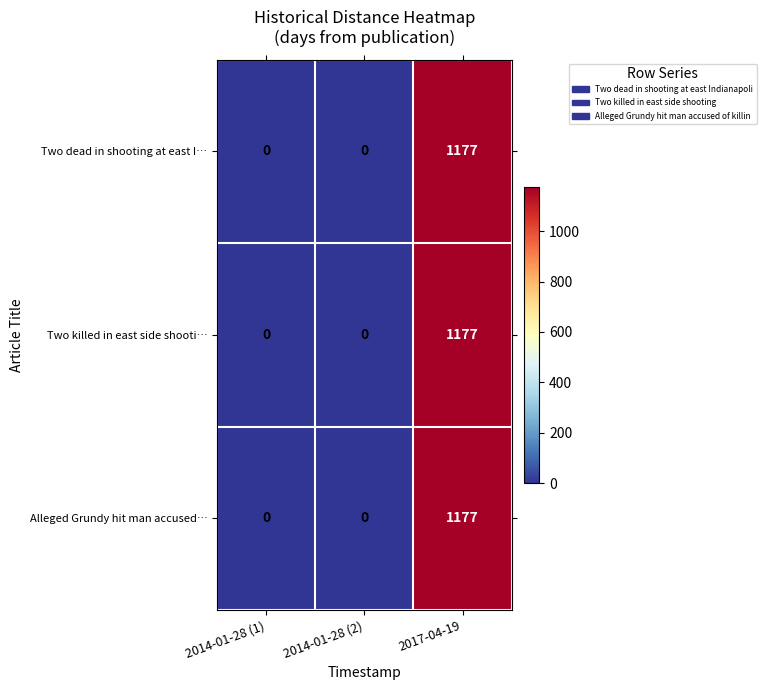

True or false: Two dead in shooting at east I… has a value of 0 at 2014-01-28 (2).

True